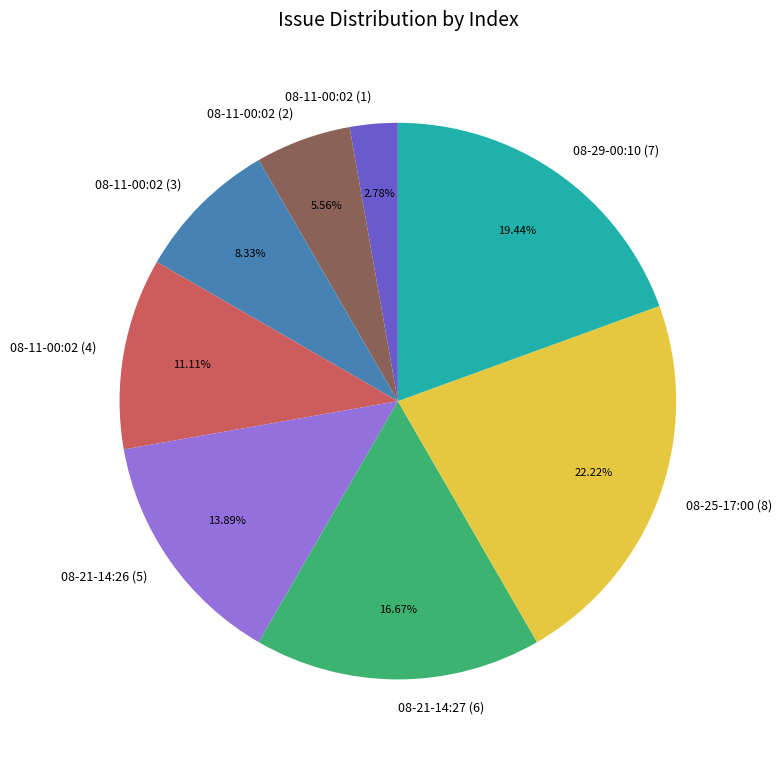

What portion of the pie excludes 08-11-00:02 (3)?

91.7%